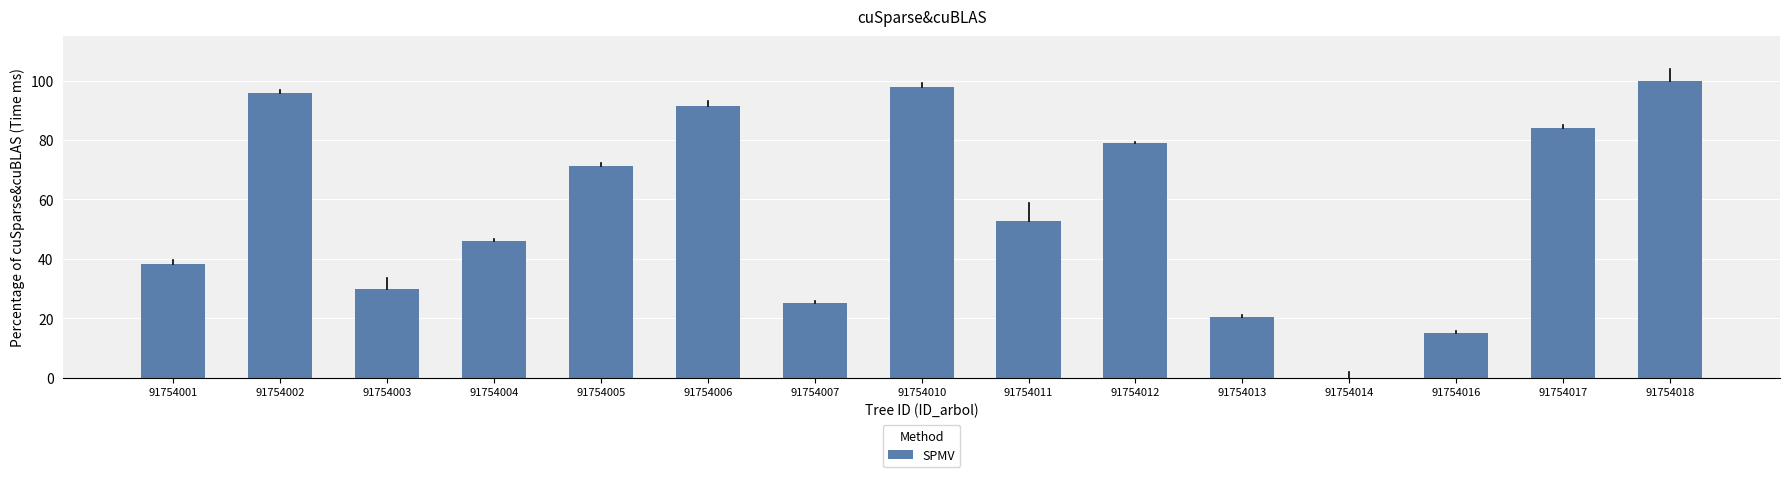

Does the chart contain any negative values?

No